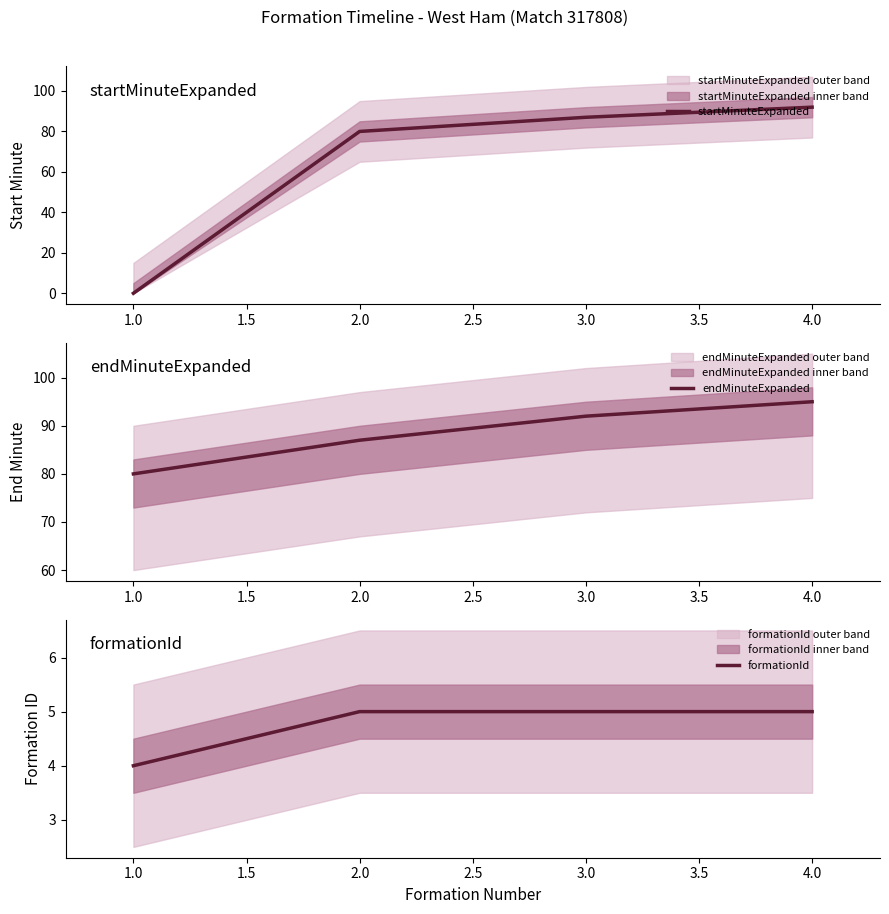

True or false: startMinuteExpanded has more than 0 interior local peaks.

False